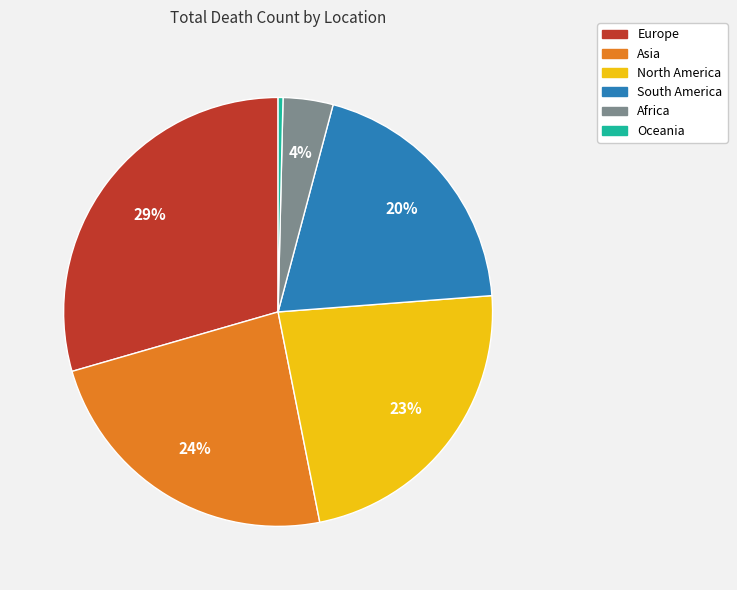

Combined, do North America and Europe account for over 50%?

Yes